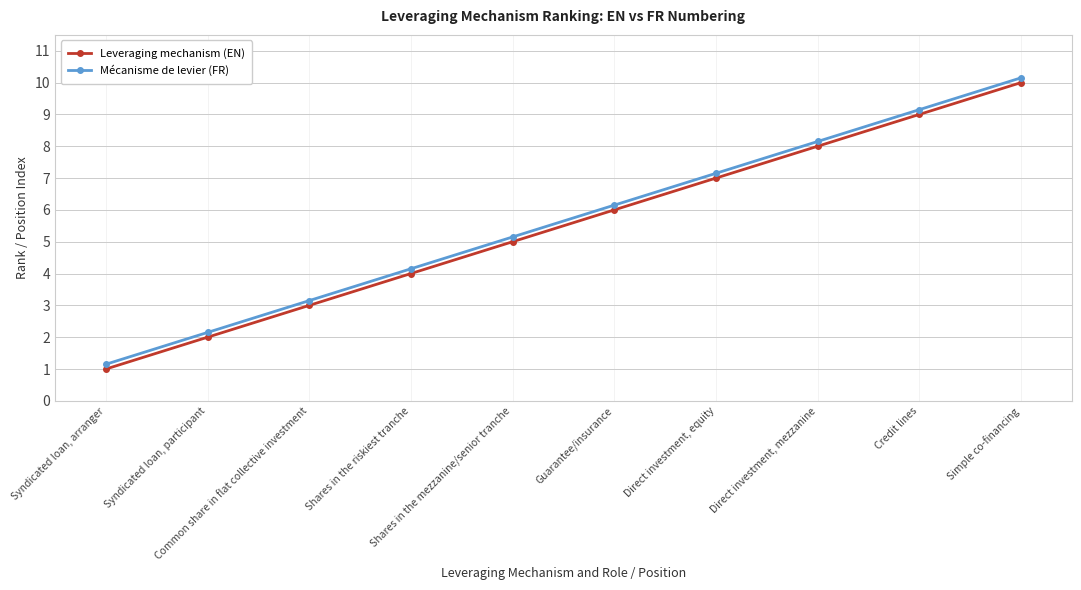

Rank the series by their maximum value, from highest to lowest.

Mécanisme de levier (FR), Leveraging mechanism (EN)